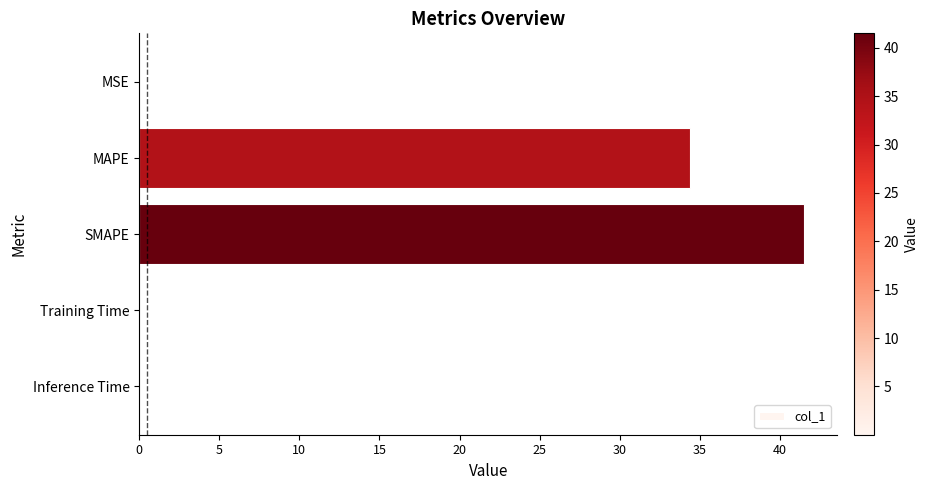

What is the approximate value at MAPE?

34.4